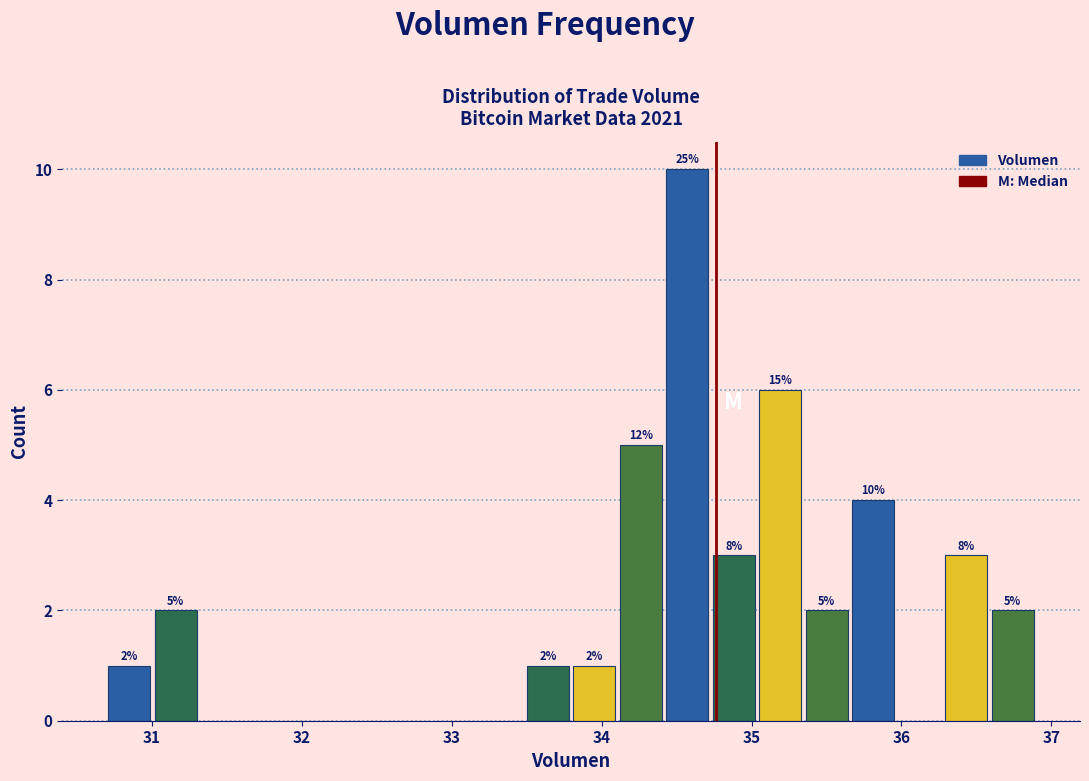

Around what value on the x-axis is the tallest bar? Give the approximate position of its centre, as read against the axis.

34.6